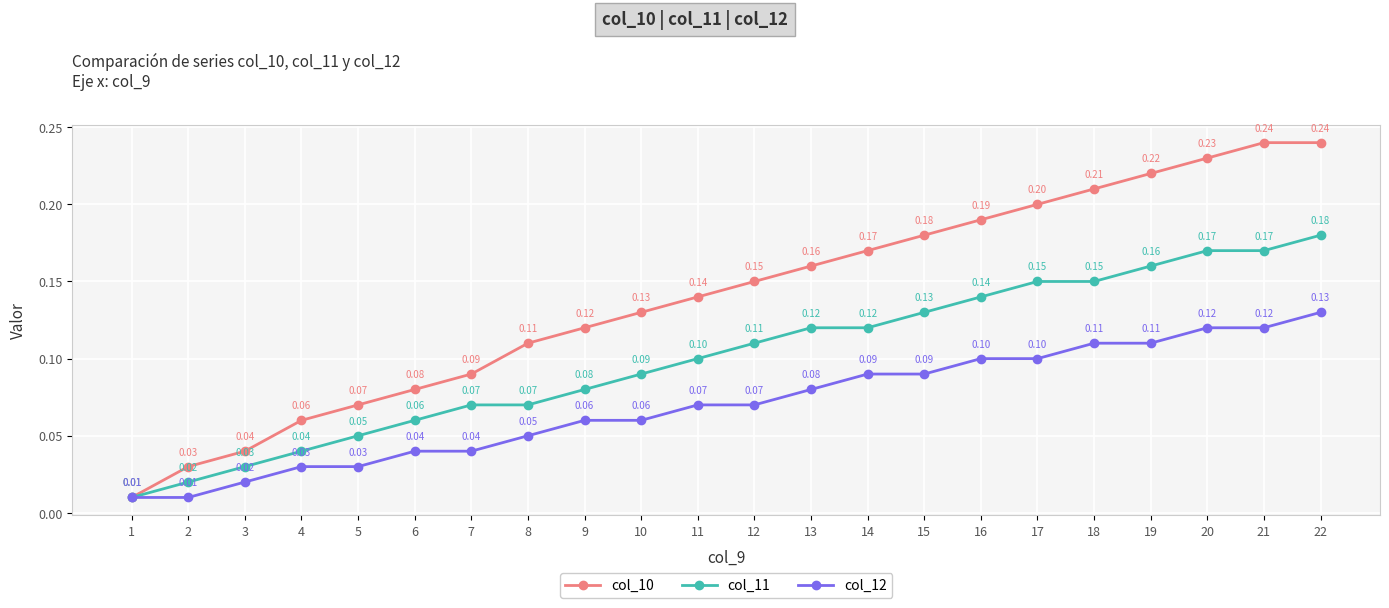

Is the value of col_12 at 15 greater than the value of col_10 at 9?

No